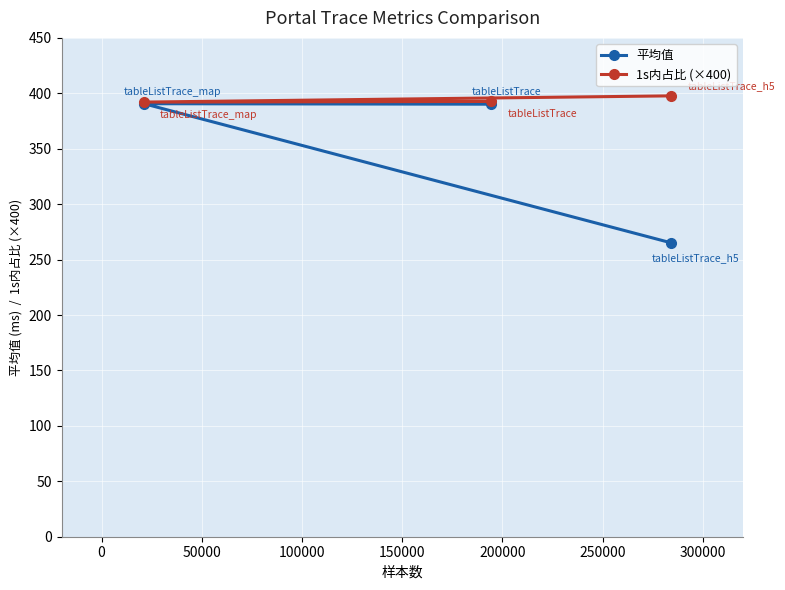

What is the minimum value for 1s内占比 (×400)?

392.1